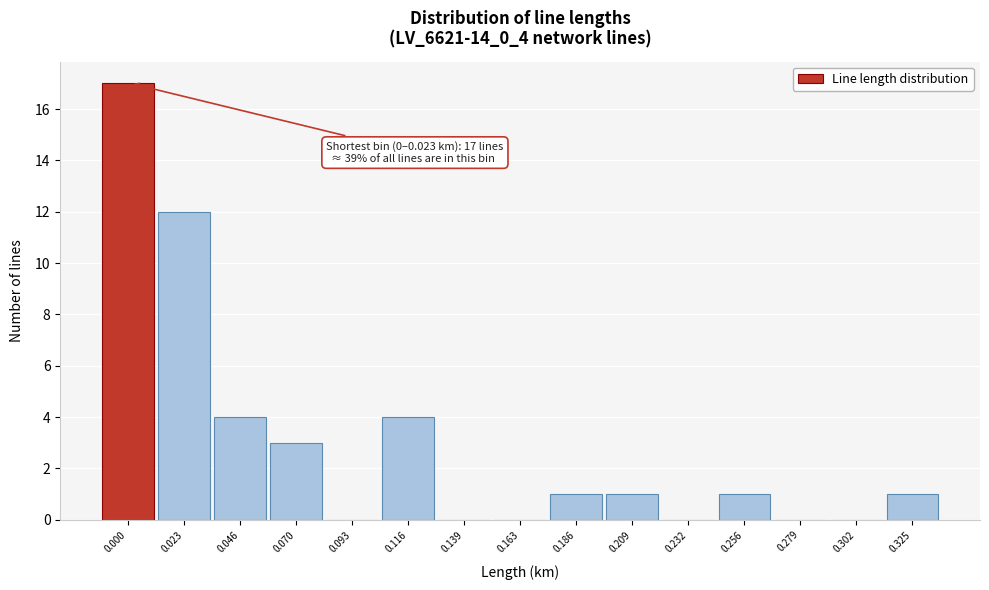

Reading right to left, extract all data points from this chart.

0.325=1	0.302=0	0.279=0	0.256=1	0.232=0	0.209=1	0.186=1	0.163=0	0.139=0	0.116=4	0.093=0	0.070=3	0.046=4	0.023=12	0.000=17